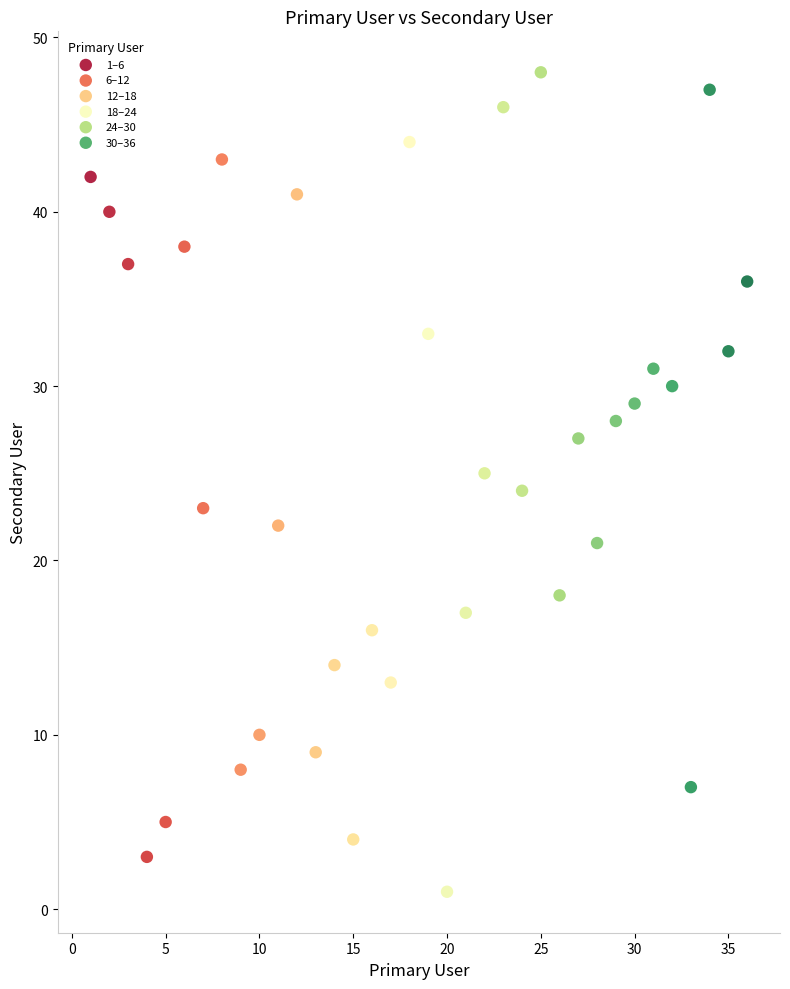

Which series has the largest Y range (max minus min)?

18–24